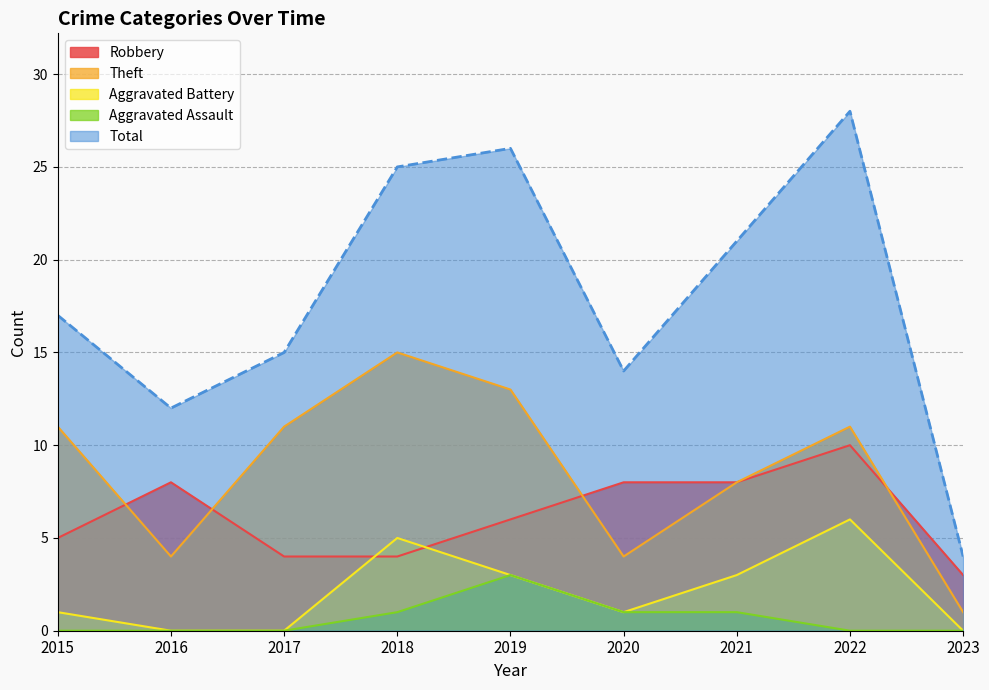

What is the value of the Total point at the 4th from the left?

25